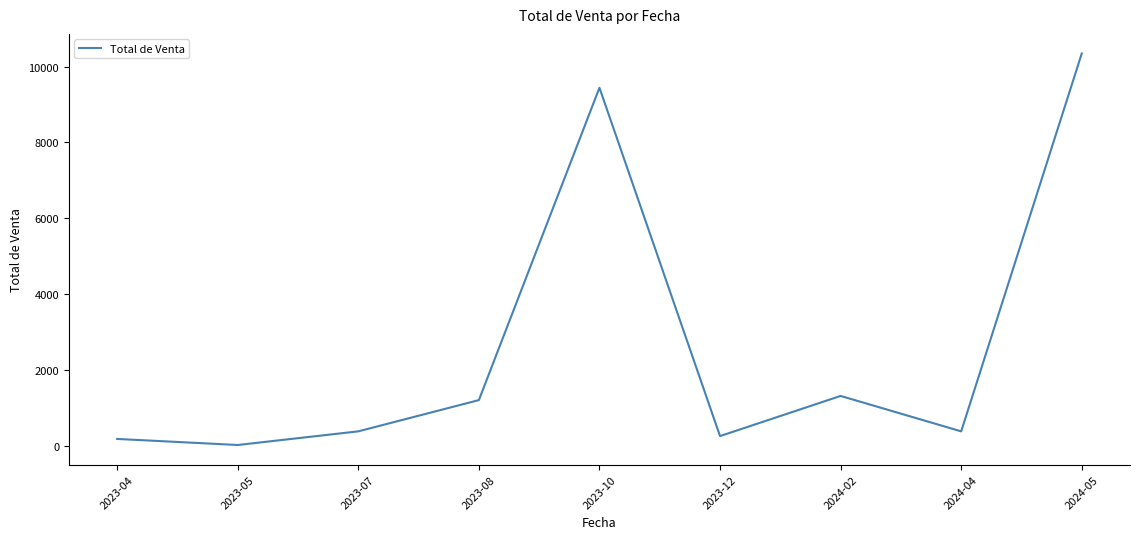

What is the sum of the values at 2023-04 and 2023-12?

425.0